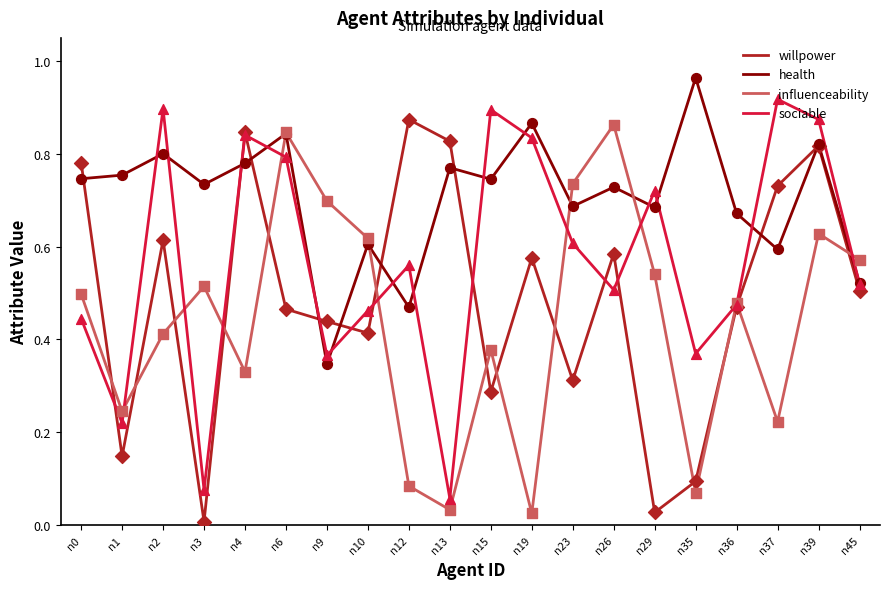

At how many categories does at least one series exceed 0?

20